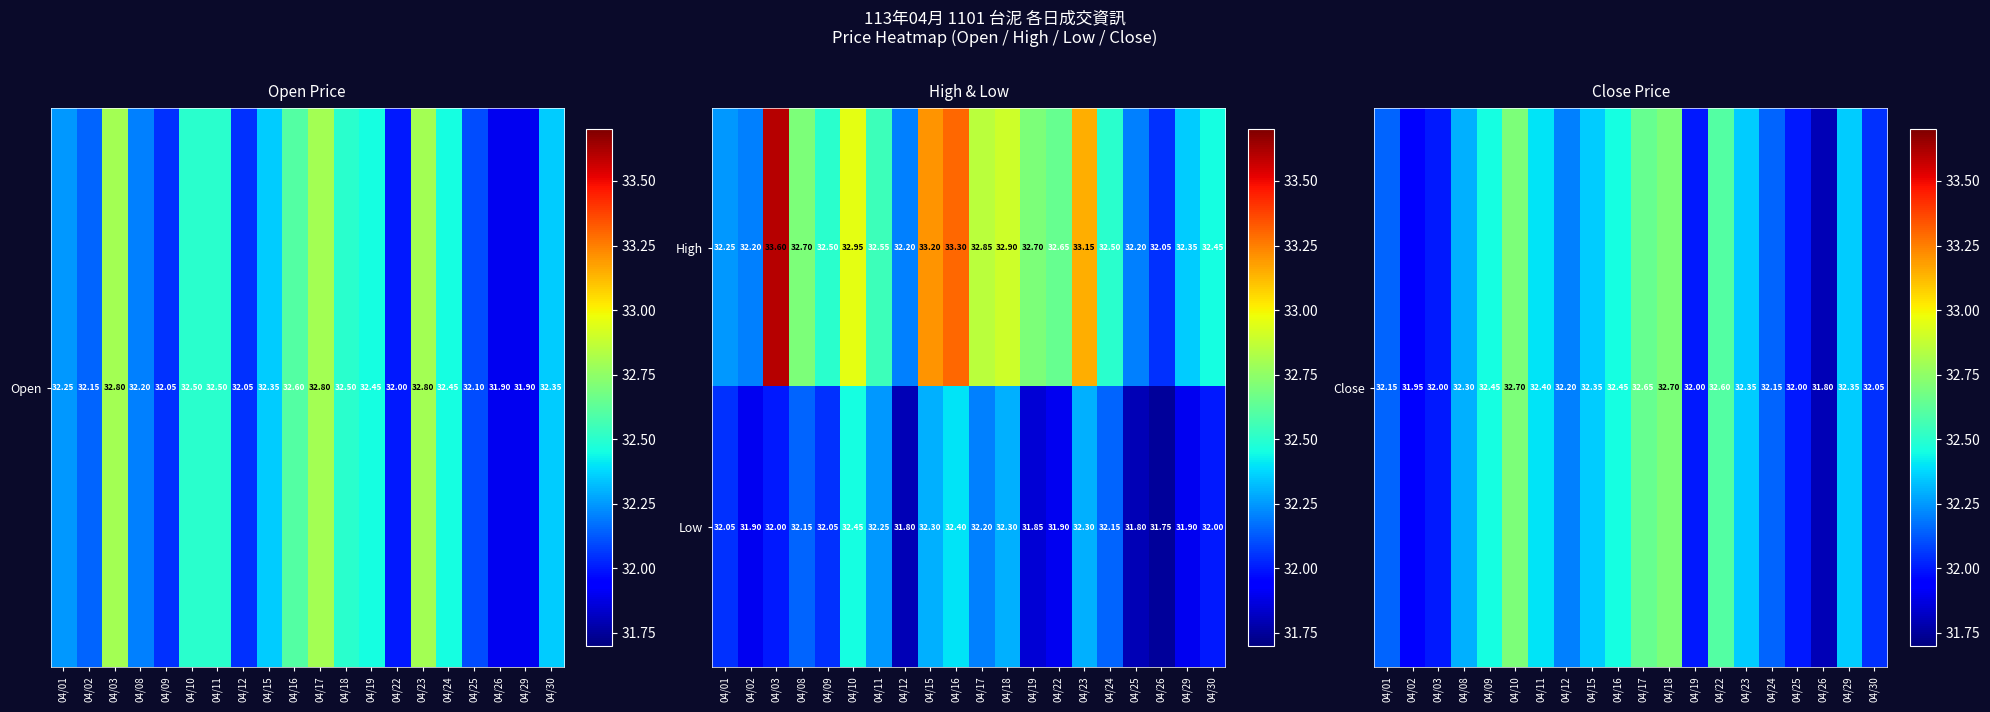

Which series has the widest spread of values?

High